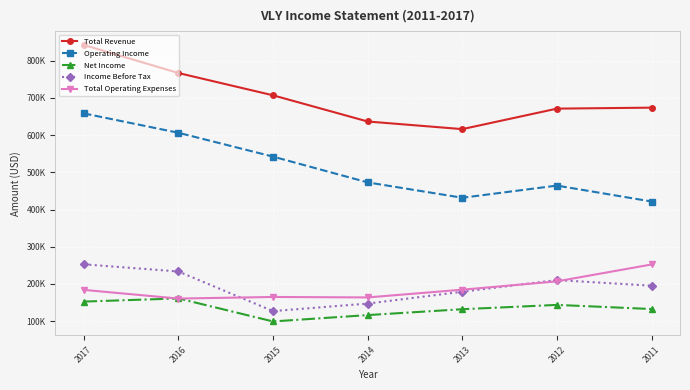

Does the chart display data point markers on the line(s)?

Yes